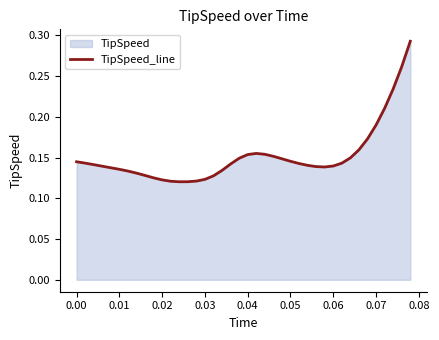

The value at 0.06 is 0.2. True or false?

False